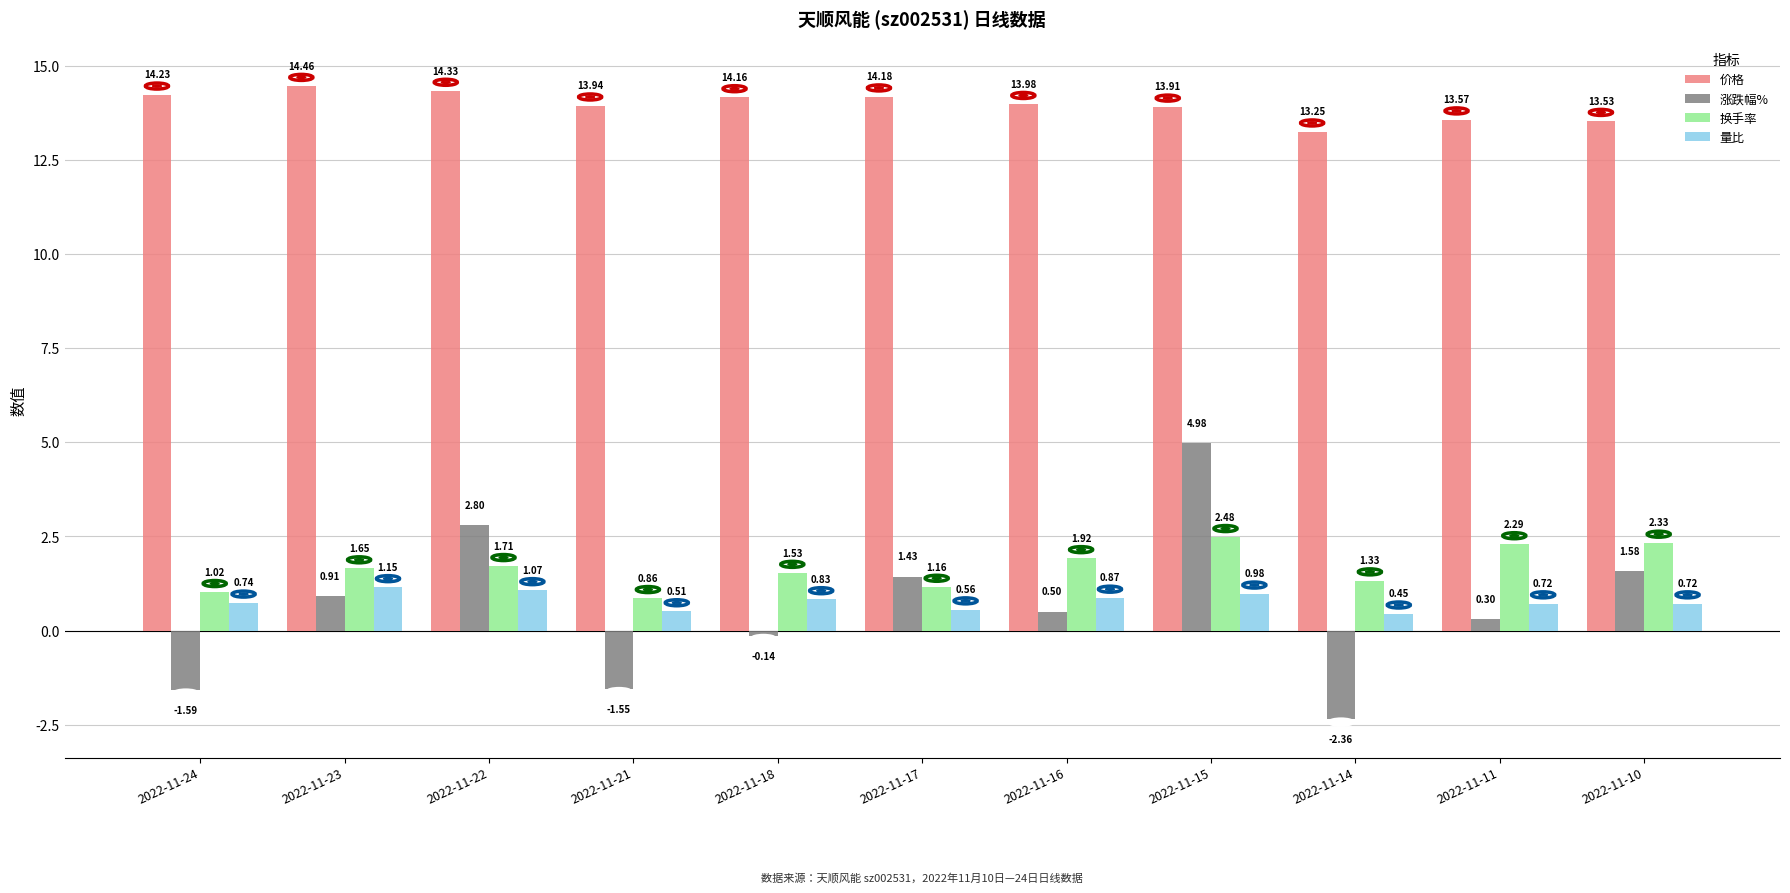

What is the average value of the 价格 series?

14.0